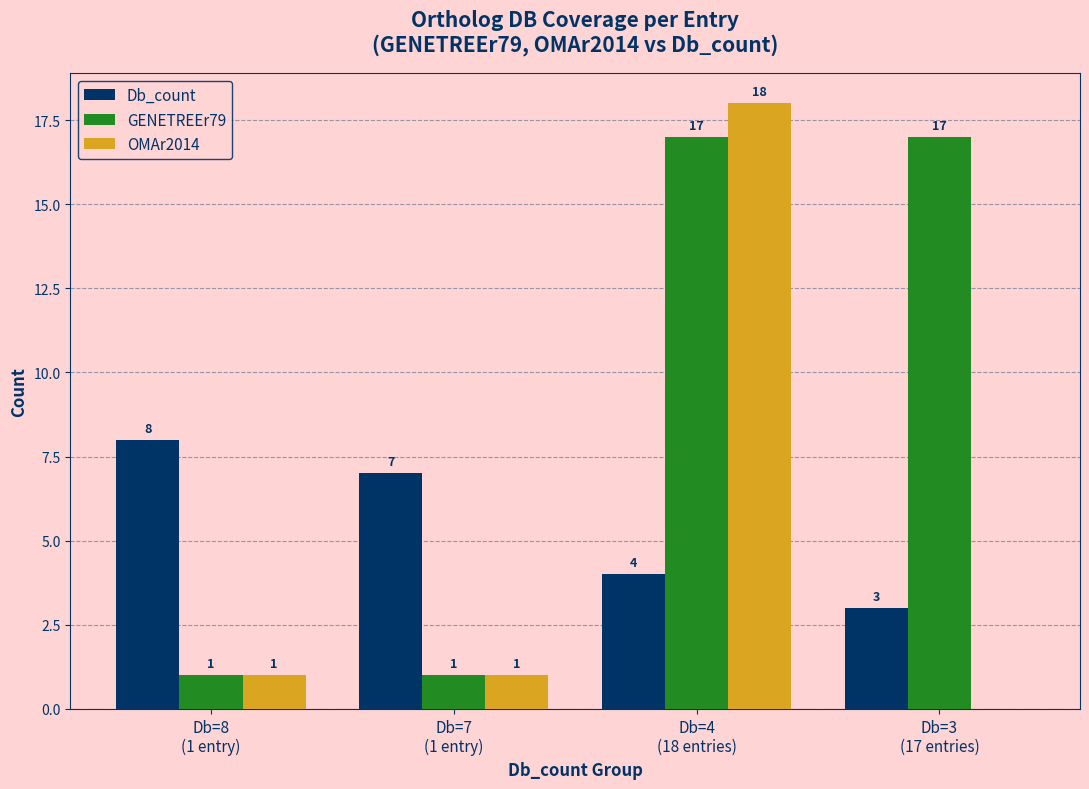

Count the number of categories in the chart.

4